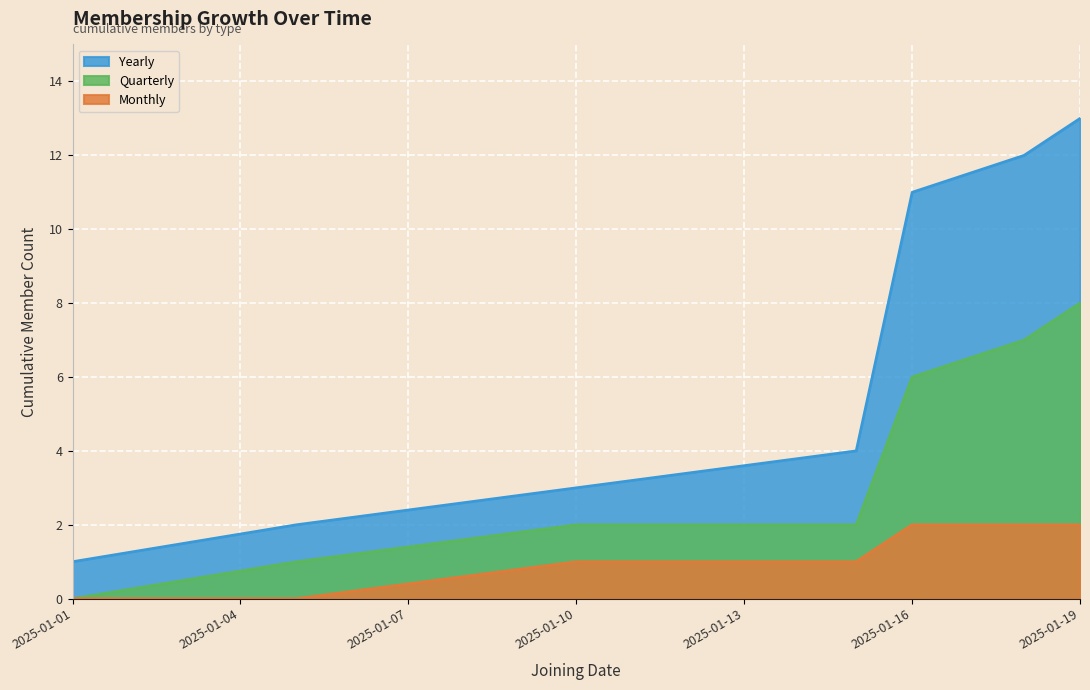

Count the number of data series in this chart.

3